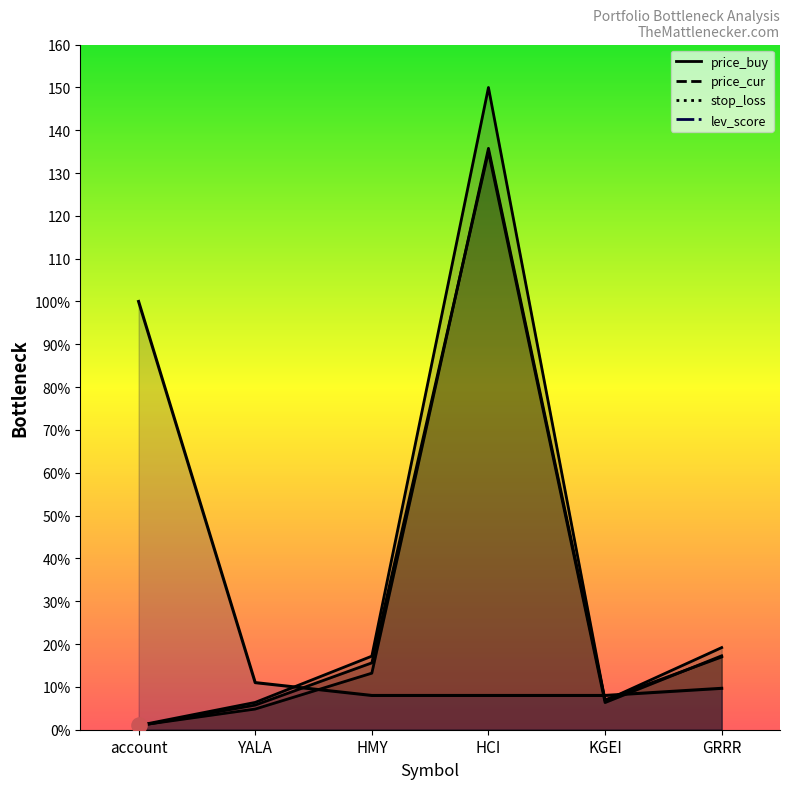

Which series contains the highest Y value?

price_cur